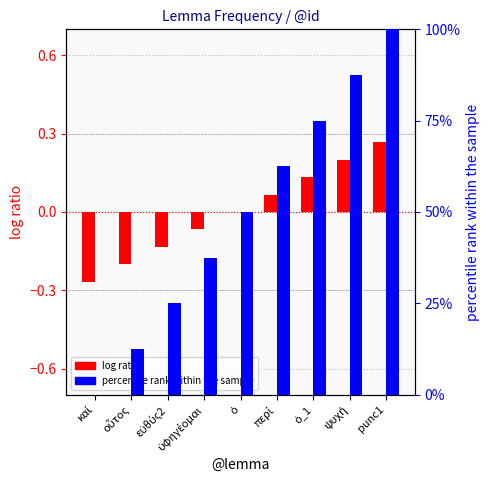

Which series has the largest total across all categories?

percentile rank within the sample